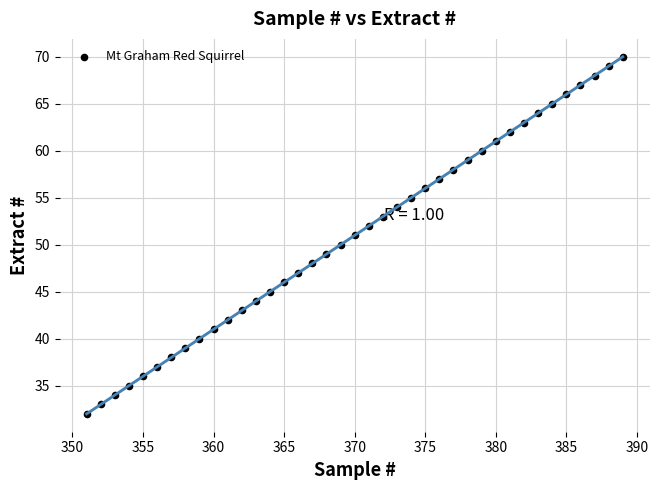

What is the range of X values (max minus min)?

38